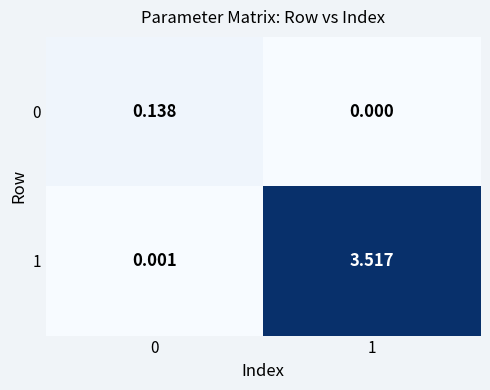

Is the value of 0 at 0 greater than the value of 1 at 0?

Yes